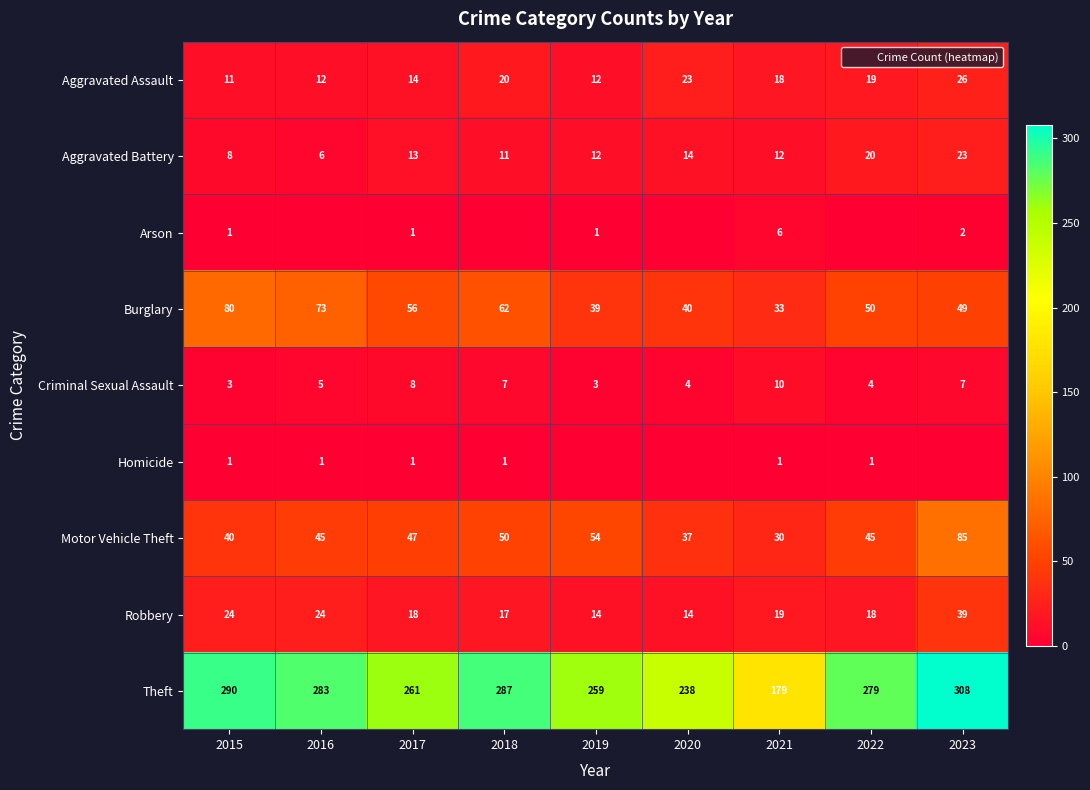

At how many categories does at least one series exceed 81?

9